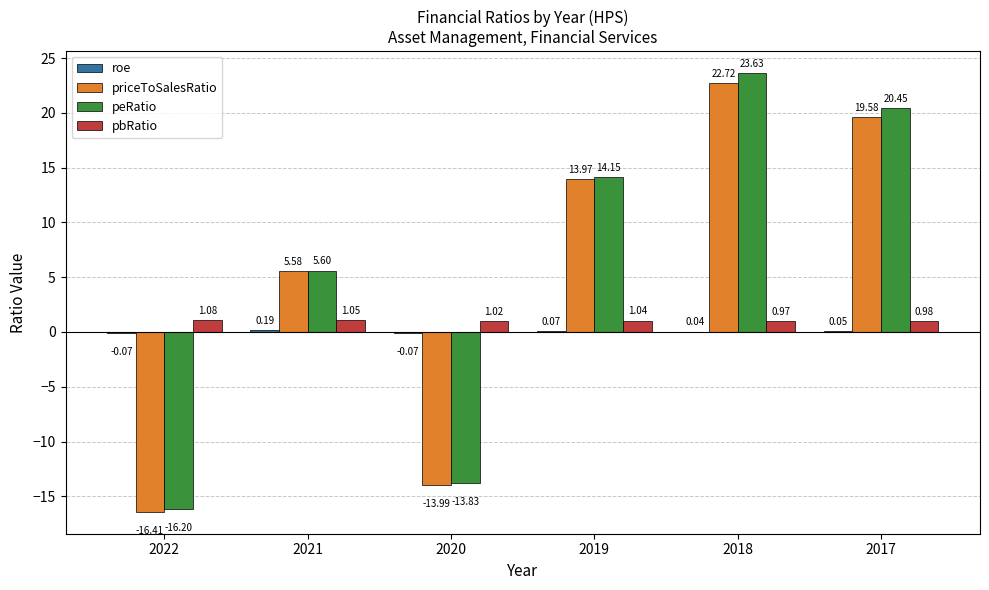

Which series changed the most between 2021 and 2018?

peRatio